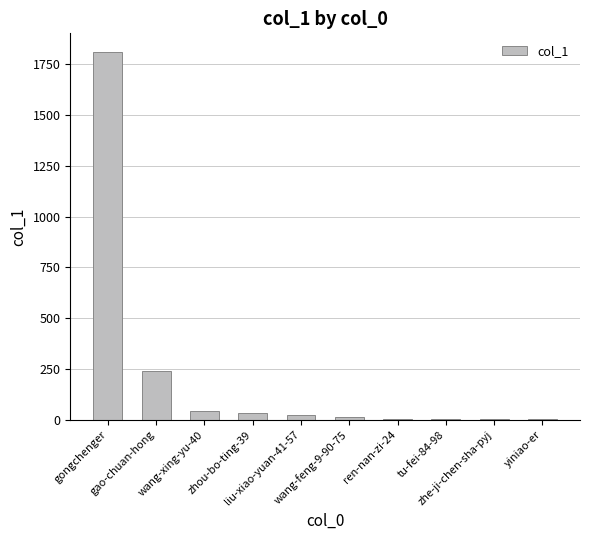

What is the difference between the values at yiniao-er and wang-feng-9-90-75?

11